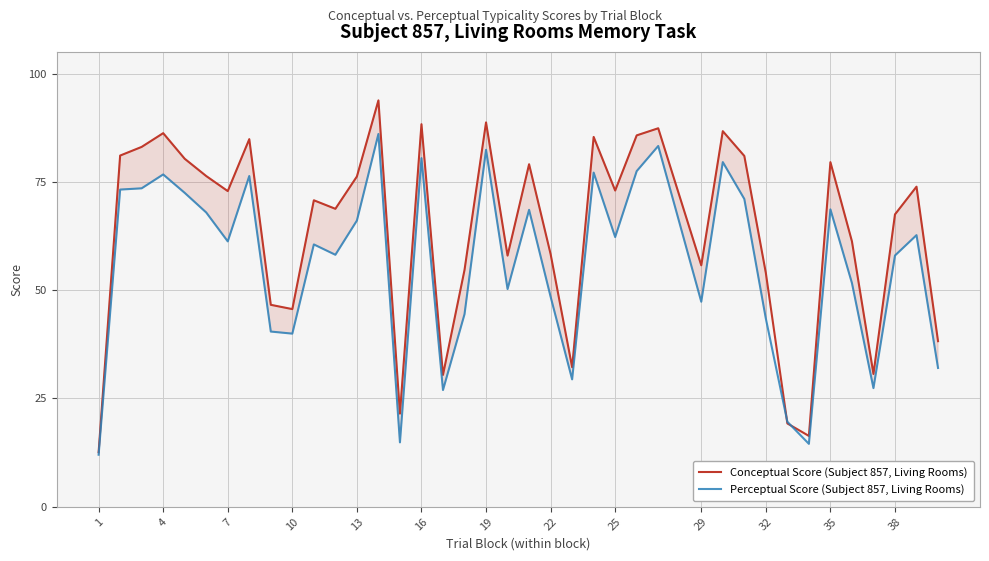

How many series are shown in this chart?

2